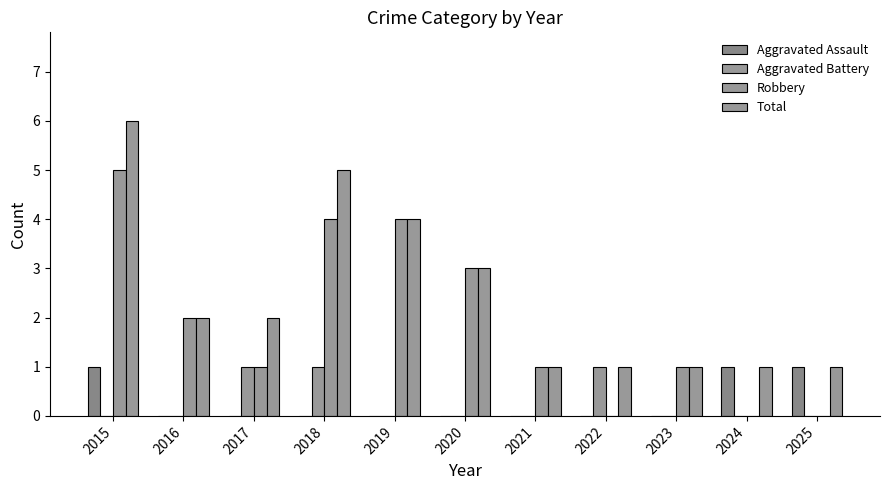

Count the number of data series in this chart.

4